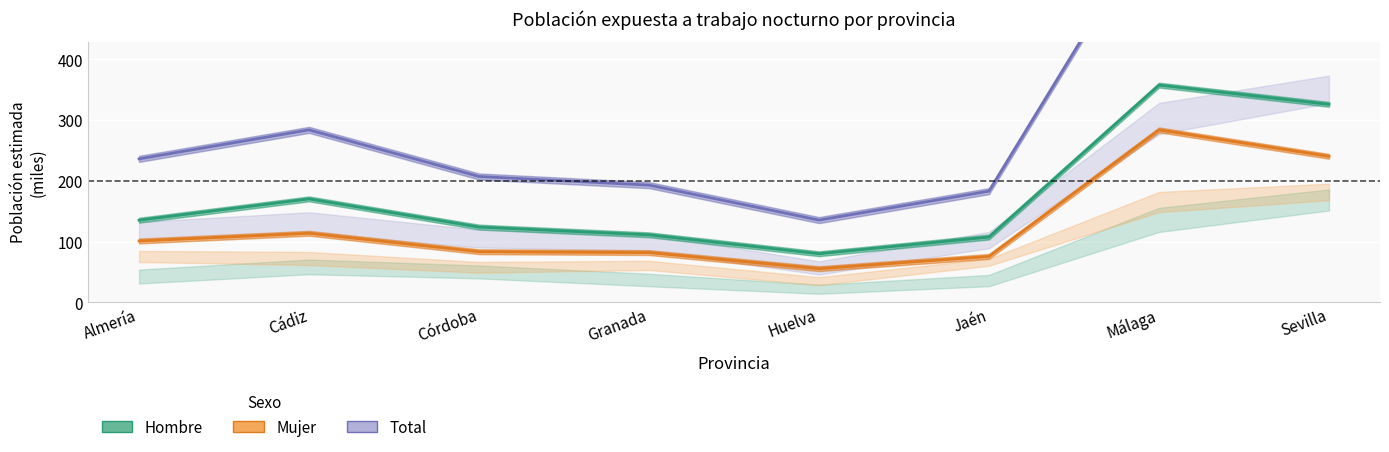

Read the Total value at Málaga.

641.7